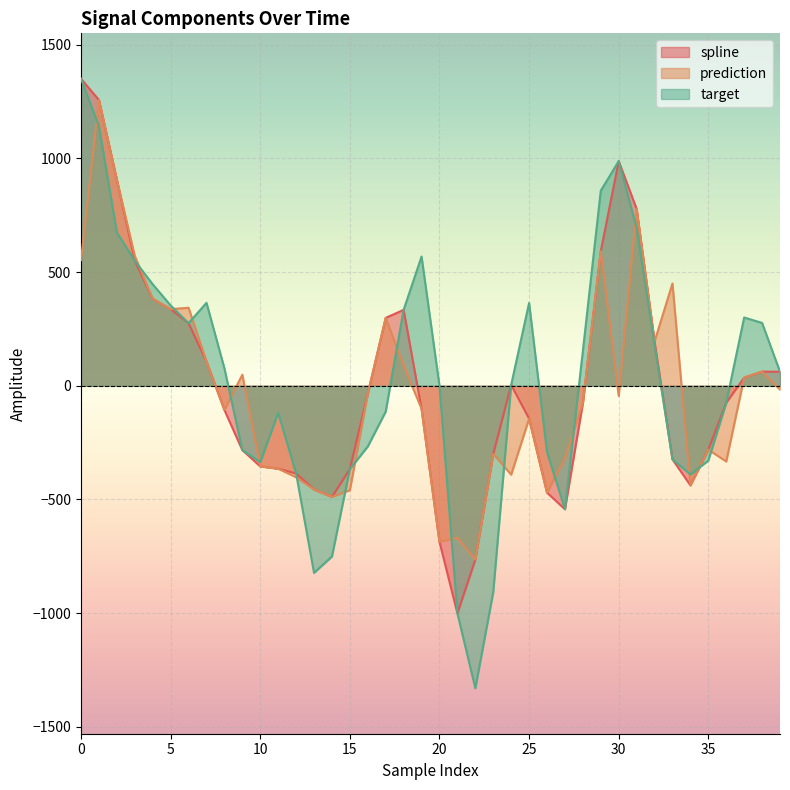

What is the sum of the prediction values at 10 and 14?

-843.6